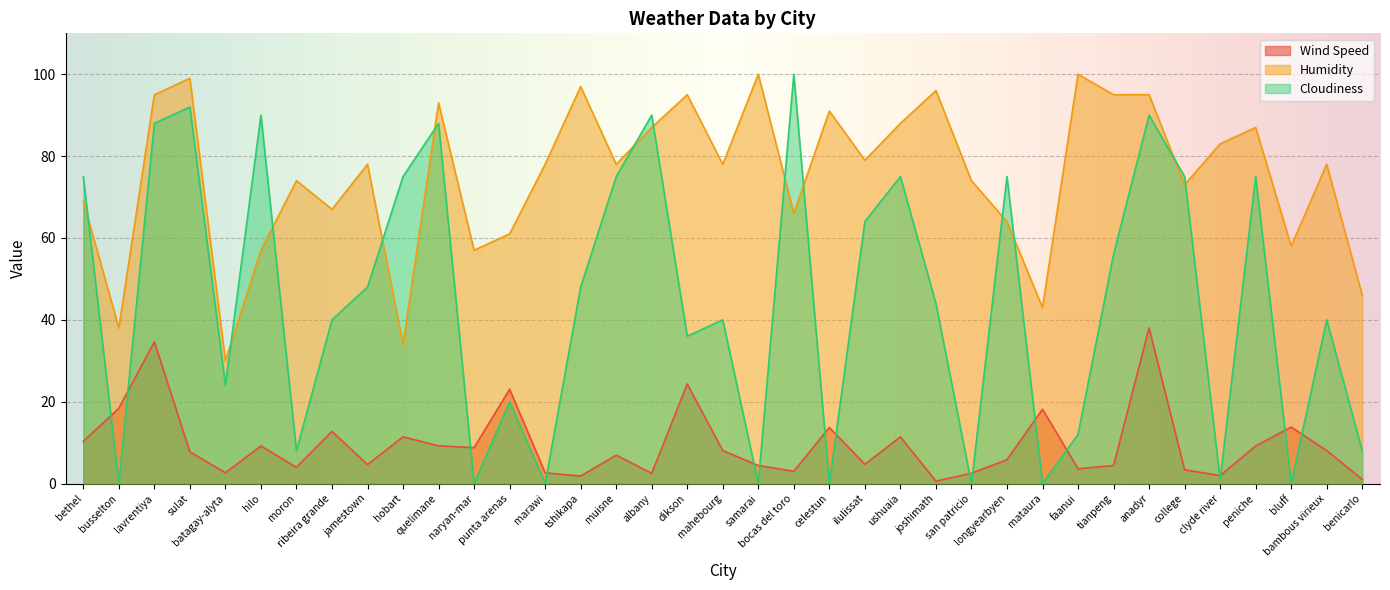

How many data points in Cloudiness are less than 44?

18